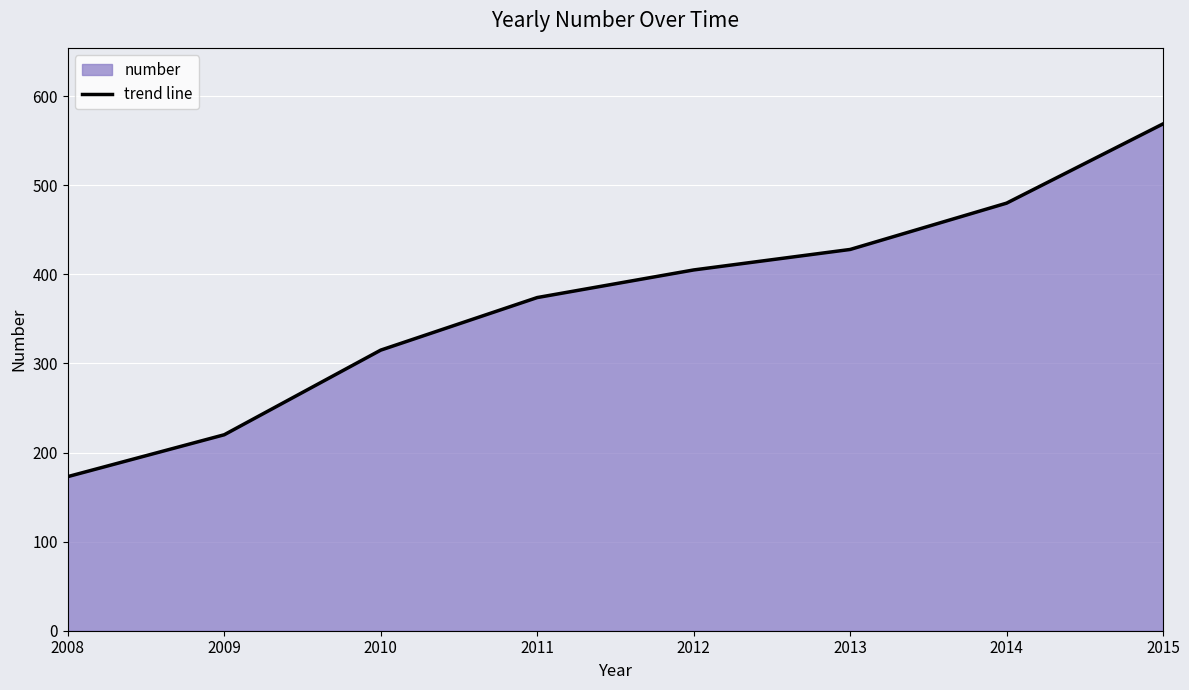

True or false: there are more than 1 points higher than both neighbors.

False